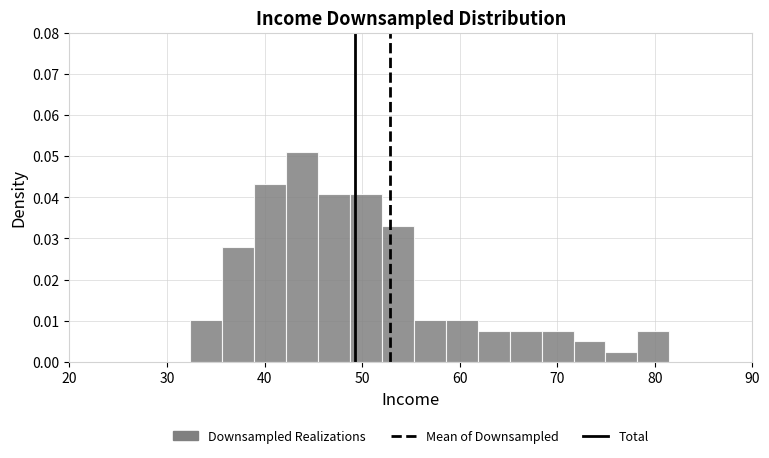

Read against the x-axis, roughly where is the centre of the tallest bar?

44